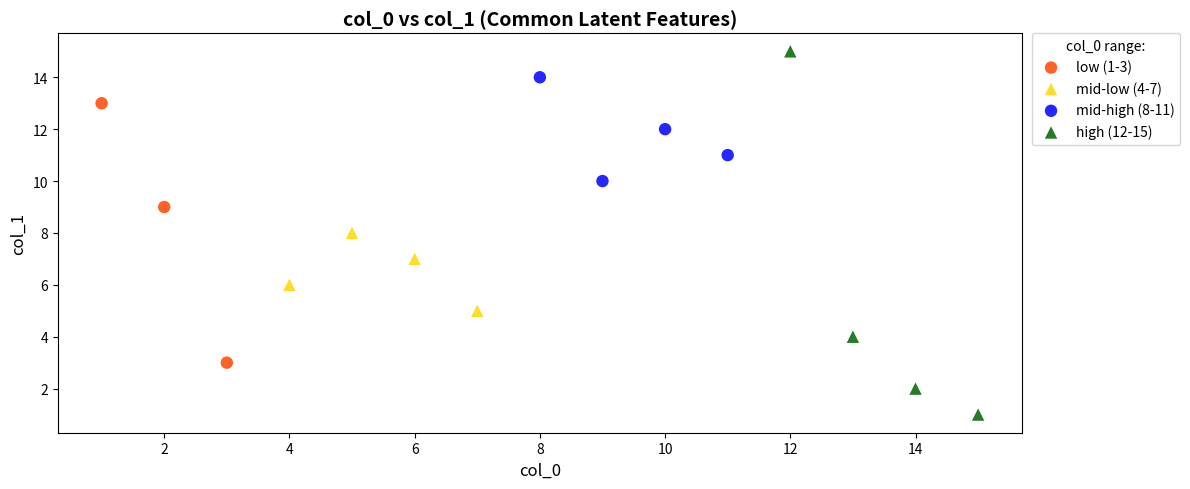

Which series has the largest Y range (max minus min)?

high (12-15)